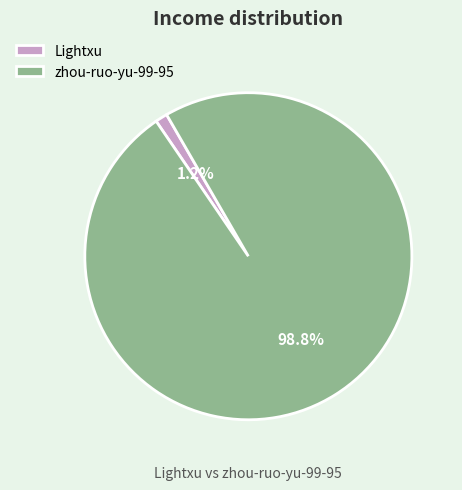

To the nearest percent, what is the difference between the largest and smallest slice percentages?

98%